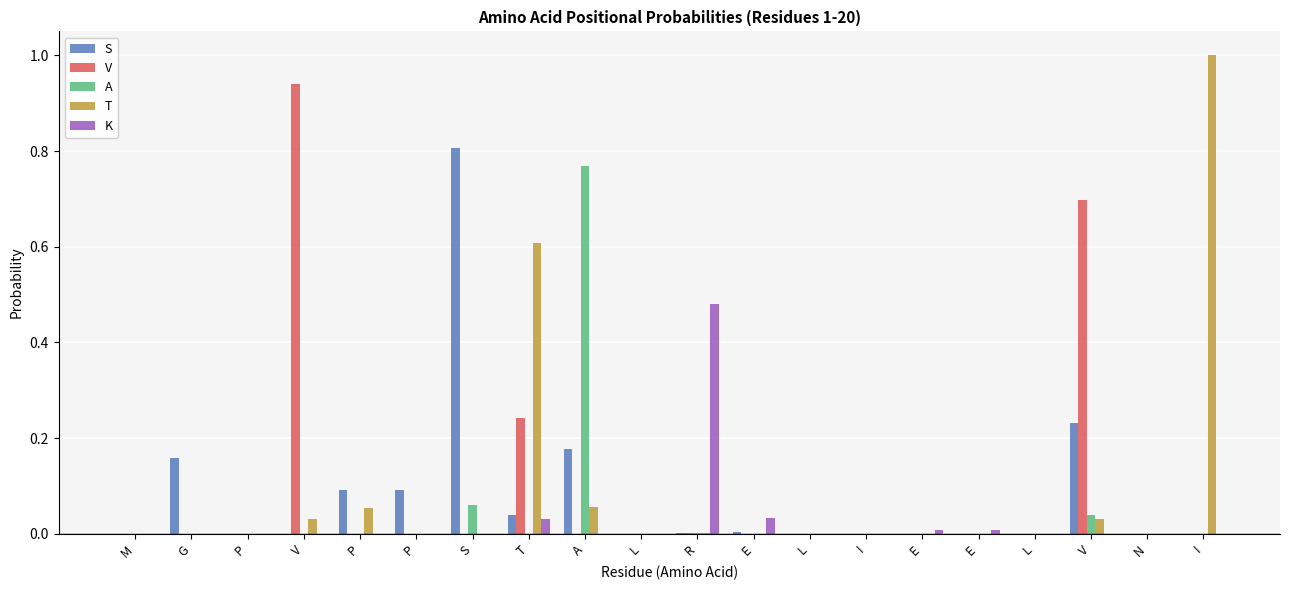

Is it true that V equals 0.3 at M?

False